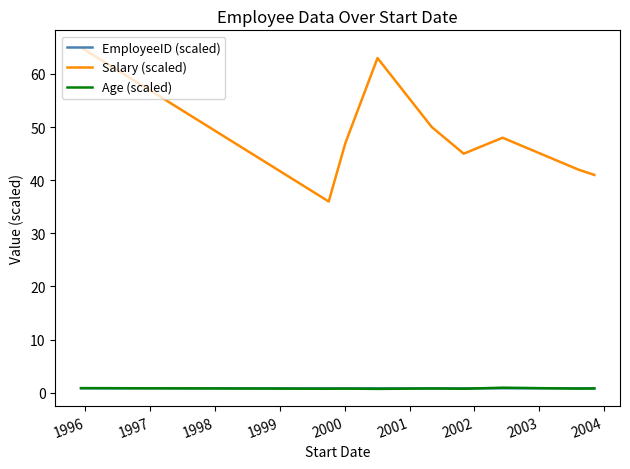

How many series are shown in this chart?

3